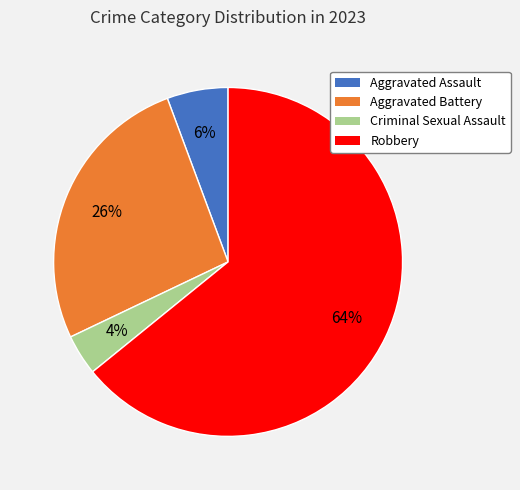

Is there any slice that represents more than half of the pie?

Yes